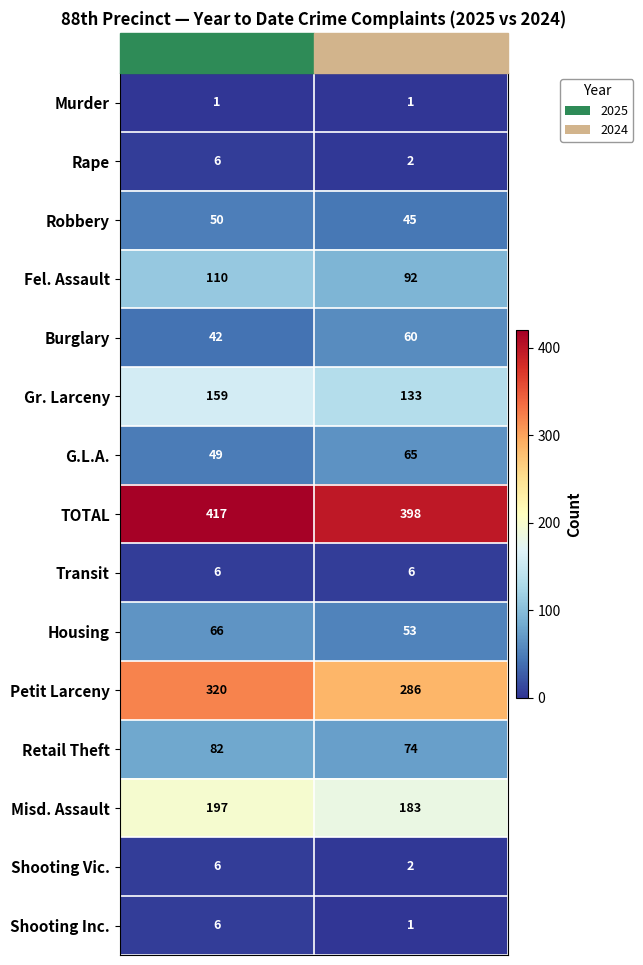

What is the total value across all series at 2024?

1401